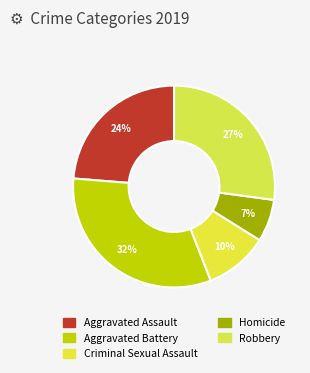

To the nearest percent, what is the combined percentage of Criminal Sexual Assault and Aggravated Battery?

42%